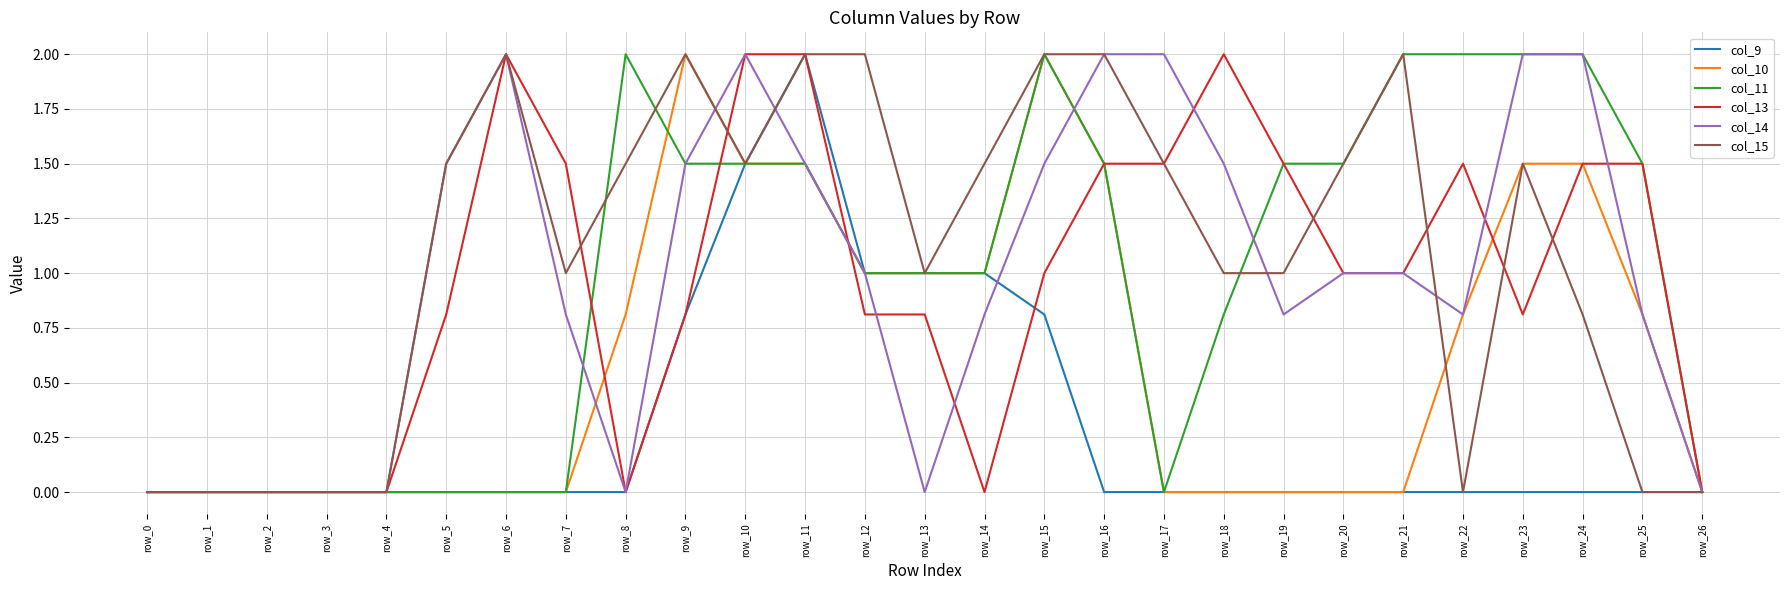

What is the highest value of the col_9 series?

2.0